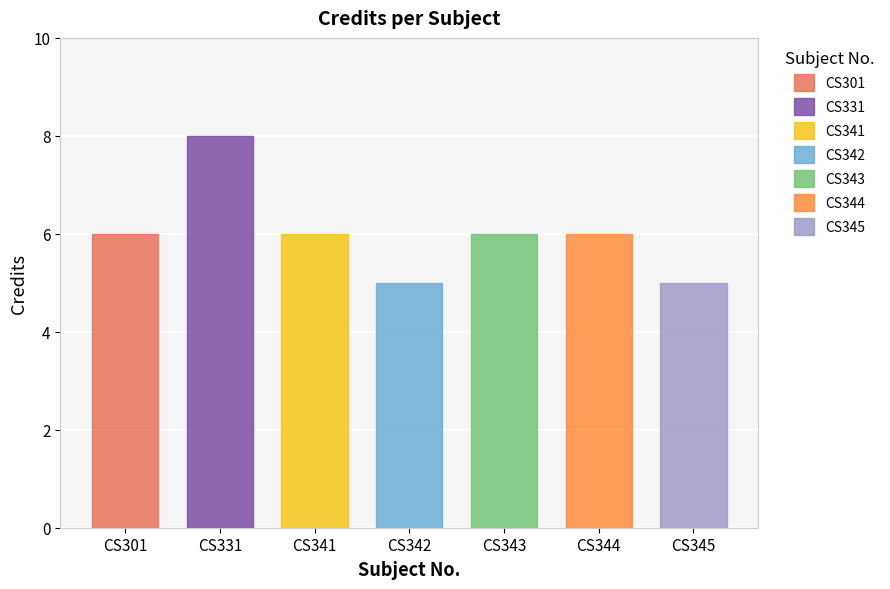

Which has a higher value, CS301 or CS331?

CS331